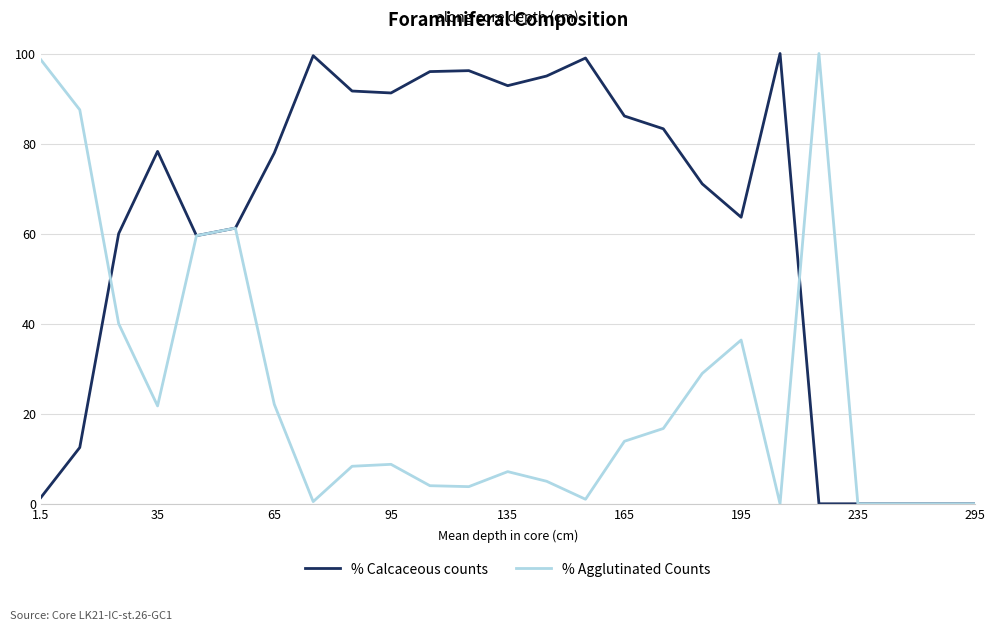

What is the highest value of the % Calcaceous counts series?

100.0